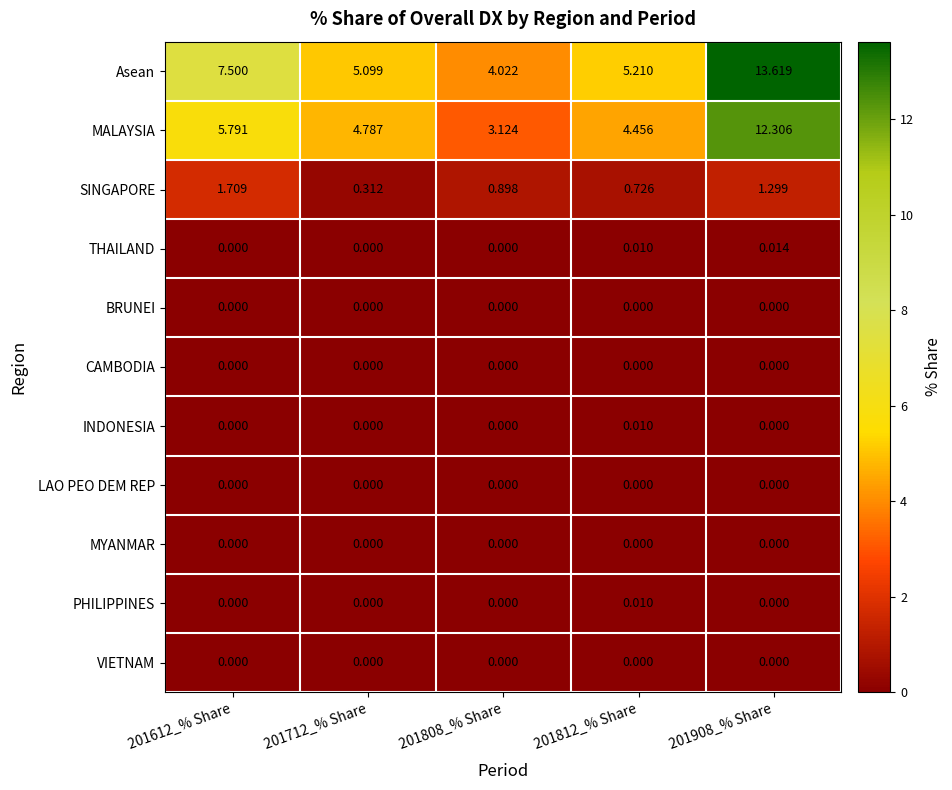

Which series has the largest total across all categories?

Asean